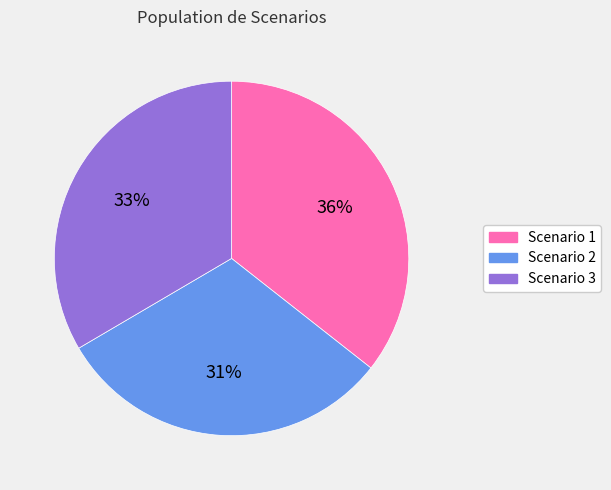

To the nearest percent, what is the average slice percentage?

33%